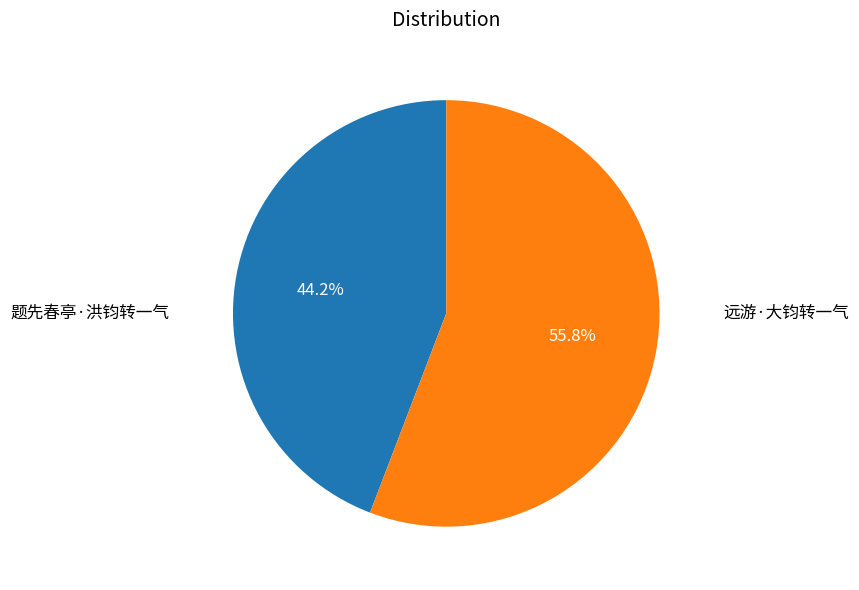

True or false: 题先春亭·洪钧转一气 accounts for 44% of the total.

True